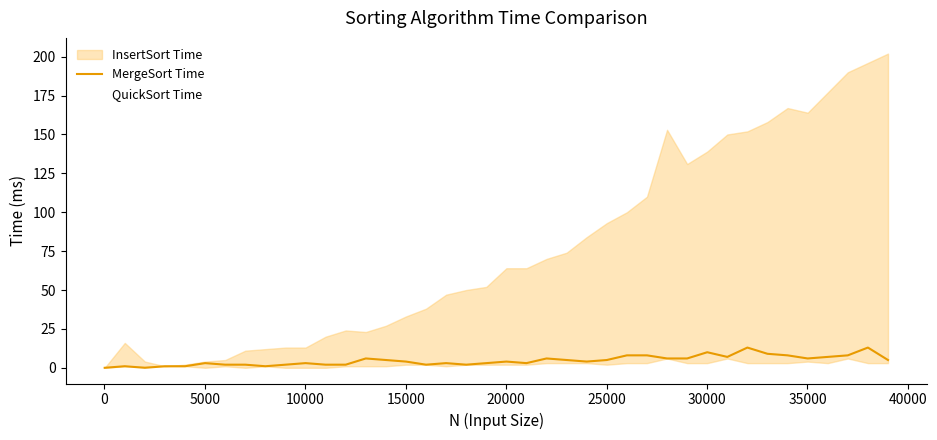

What is the sum of all values?

186